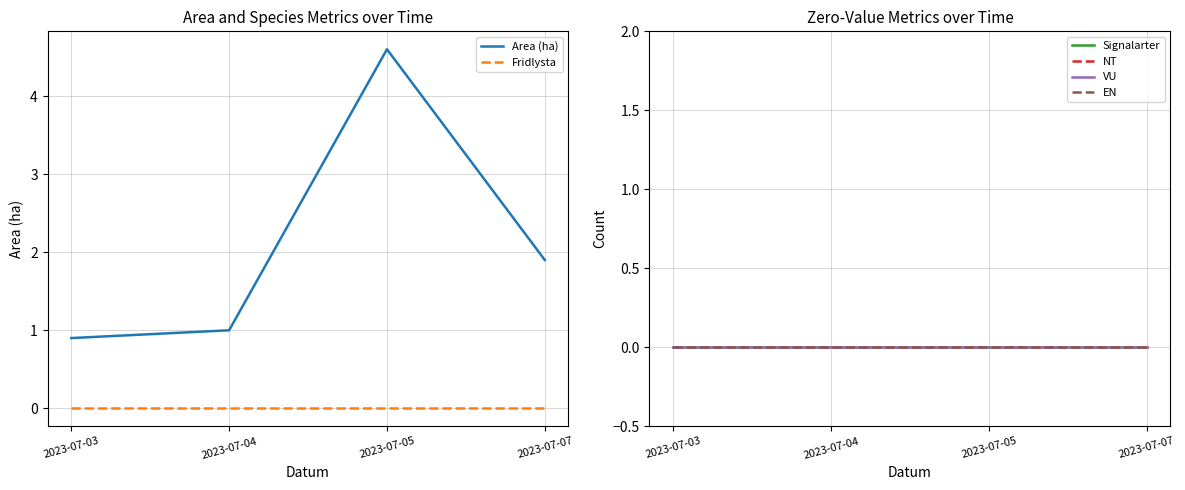

What are all the series names shown in the legend?

Area (ha), Fridlysta, Signalarter, NT, VU, EN